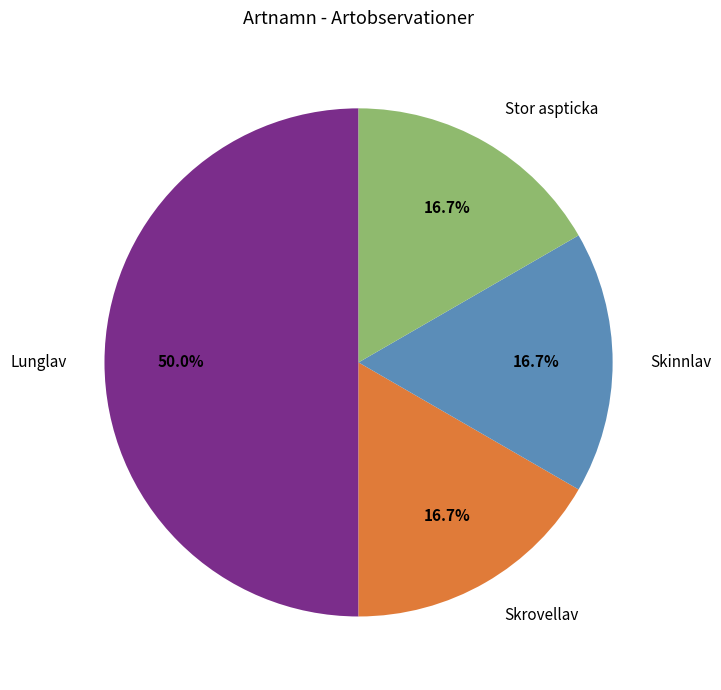

Which has a higher value, Lunglav or Stor aspticka?

Lunglav